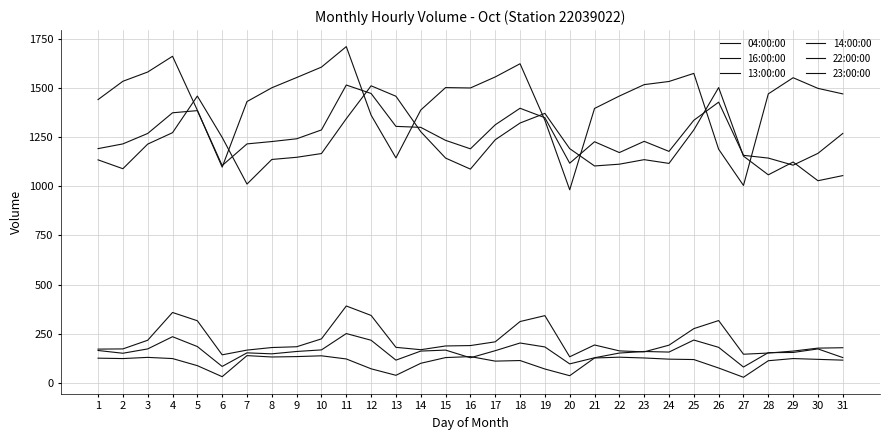

How many lines are shown in the chart?

6